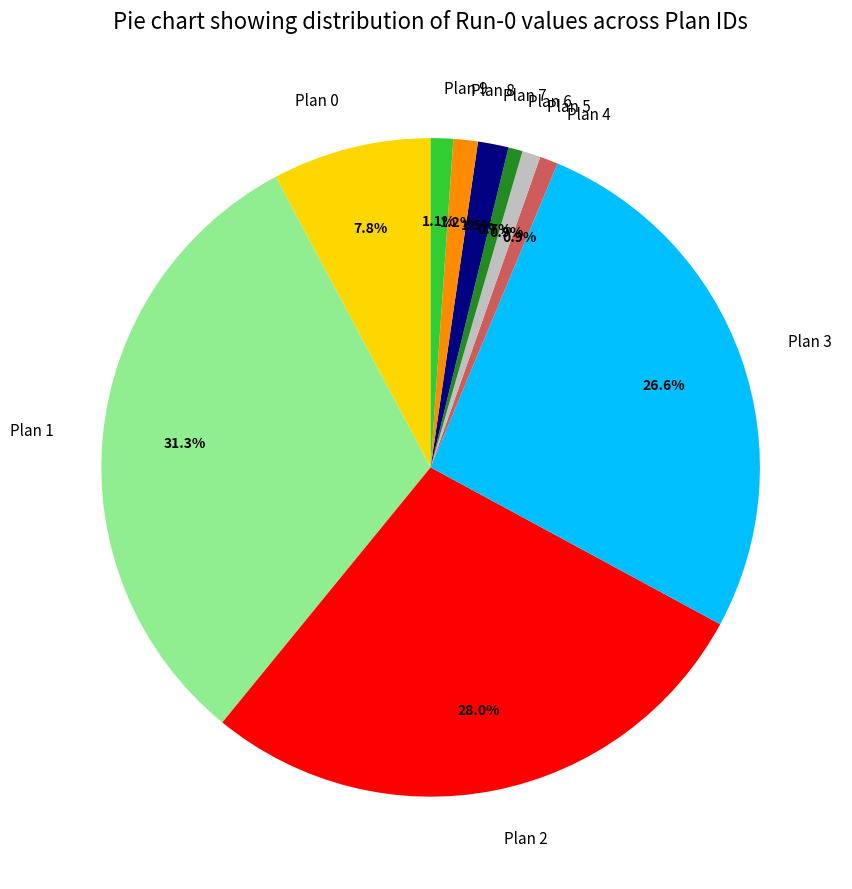

To the nearest percent, what is the combined percentage of Plan 1 and Plan 3?

58%